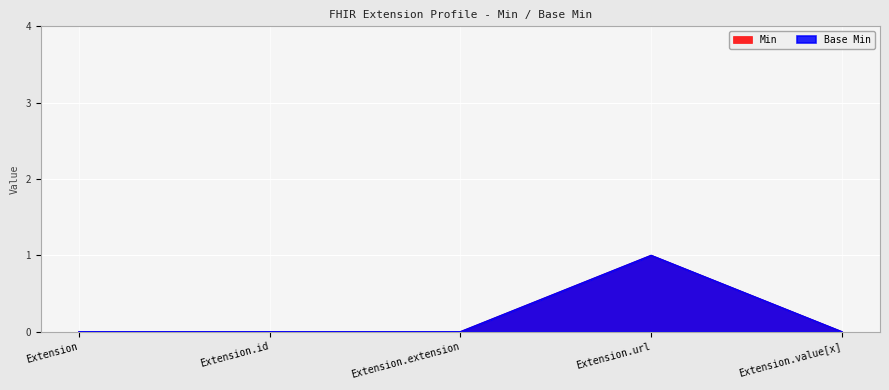

Reading left to right, what are all the values shown in this chart?

Min: Extension=0	Extension.id=0	Extension.extension=0	Extension.url=1	Extension.value[x]=0
Base Min: Extension=0	Extension.id=0	Extension.extension=0	Extension.url=1	Extension.value[x]=0